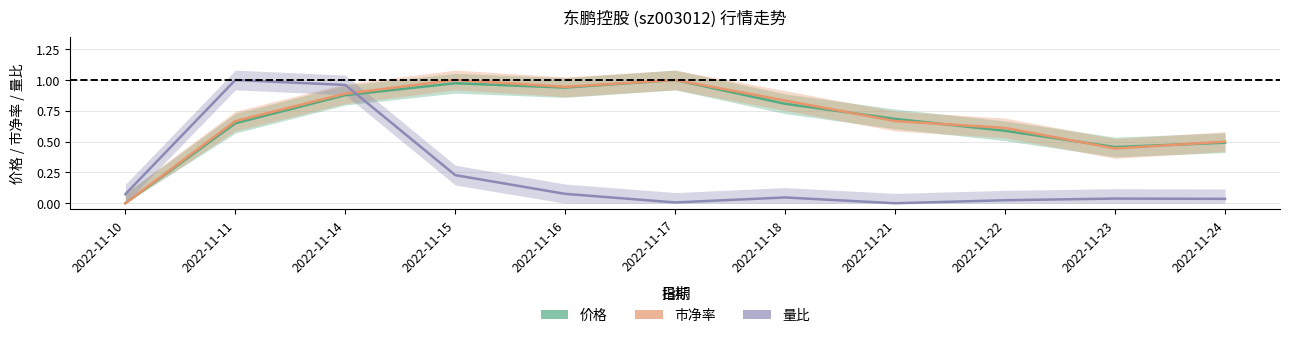

Where is the first local maximum for 量比?

2022-11-11